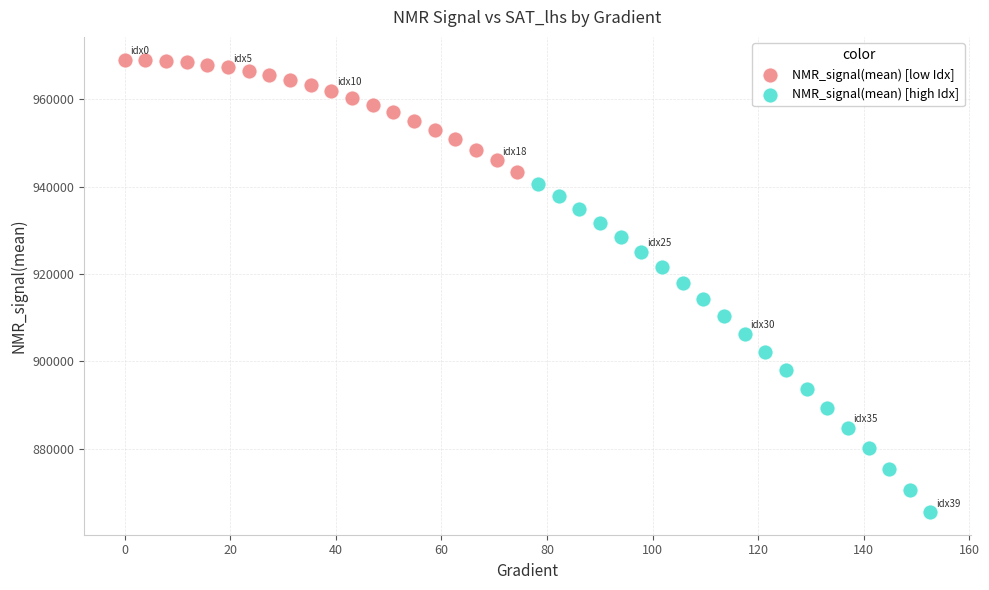

Which series contains the highest Y value?

NMR_signal(mean) [low Idx]